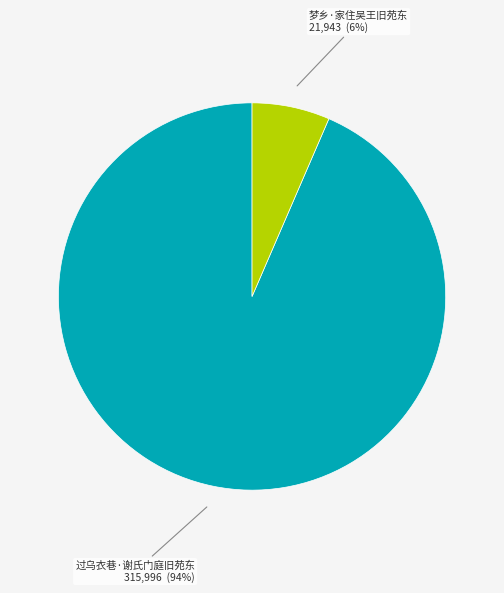

To the nearest percent, what is the combined percentage of 梦乡·家住吴王旧苑东 and 过乌衣巷·谢氏门庭旧苑东?

100%